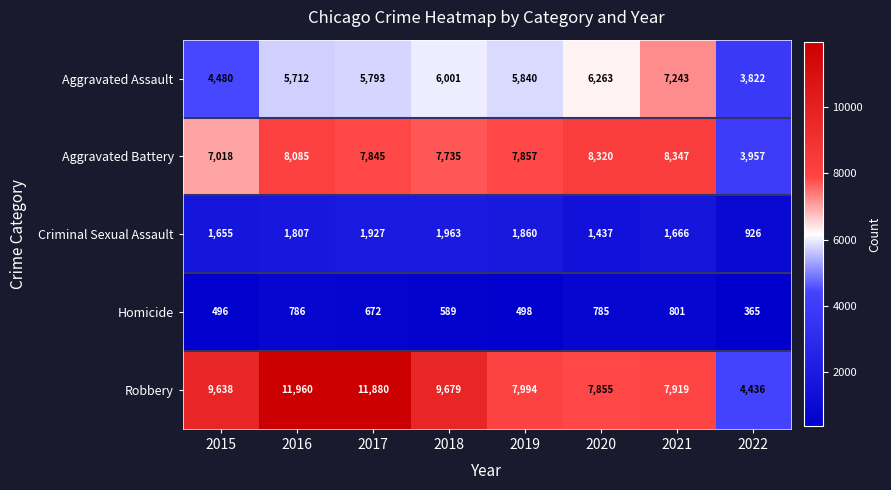

What is the spread (max minus min) of values at 2020?

7535